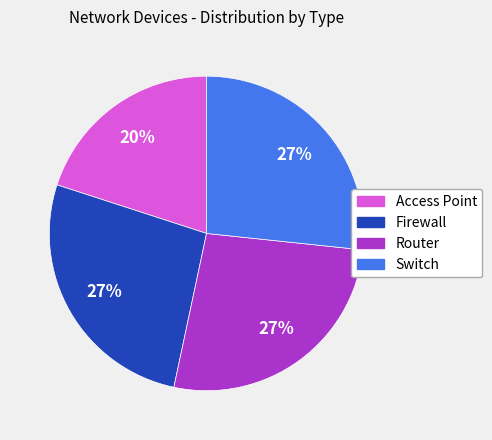

Count the number of slices in the pie.

4